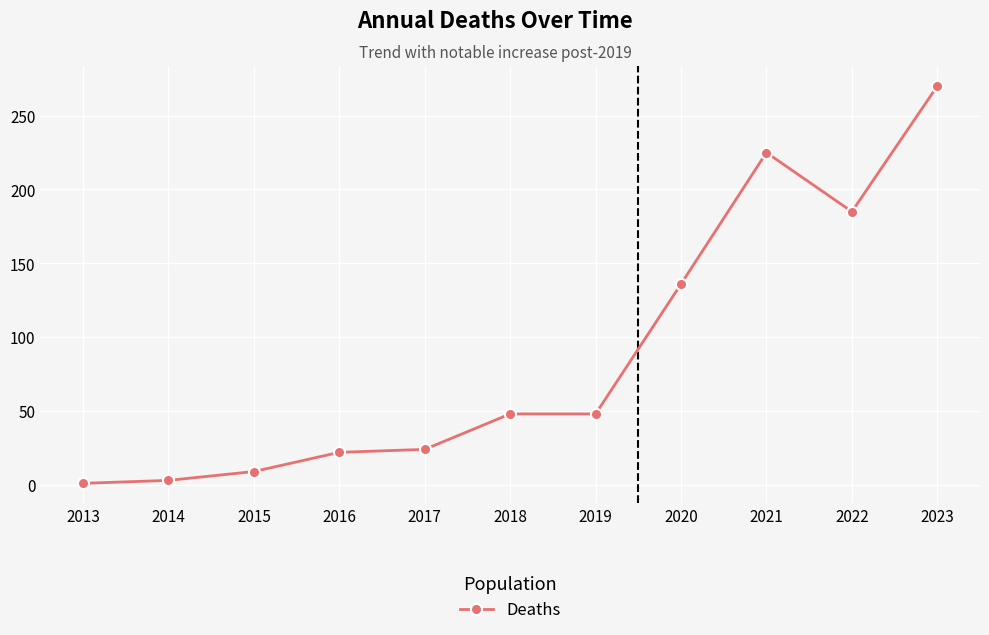

What is the maximum value shown in the chart?

270